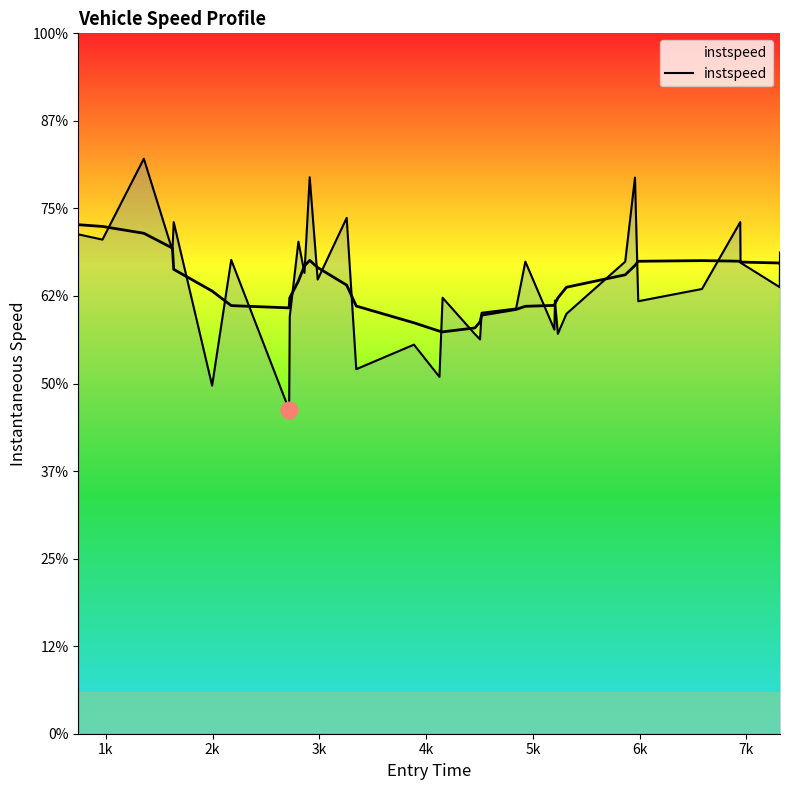

The chart shows a value of 8.0 at 27. True or false?

False